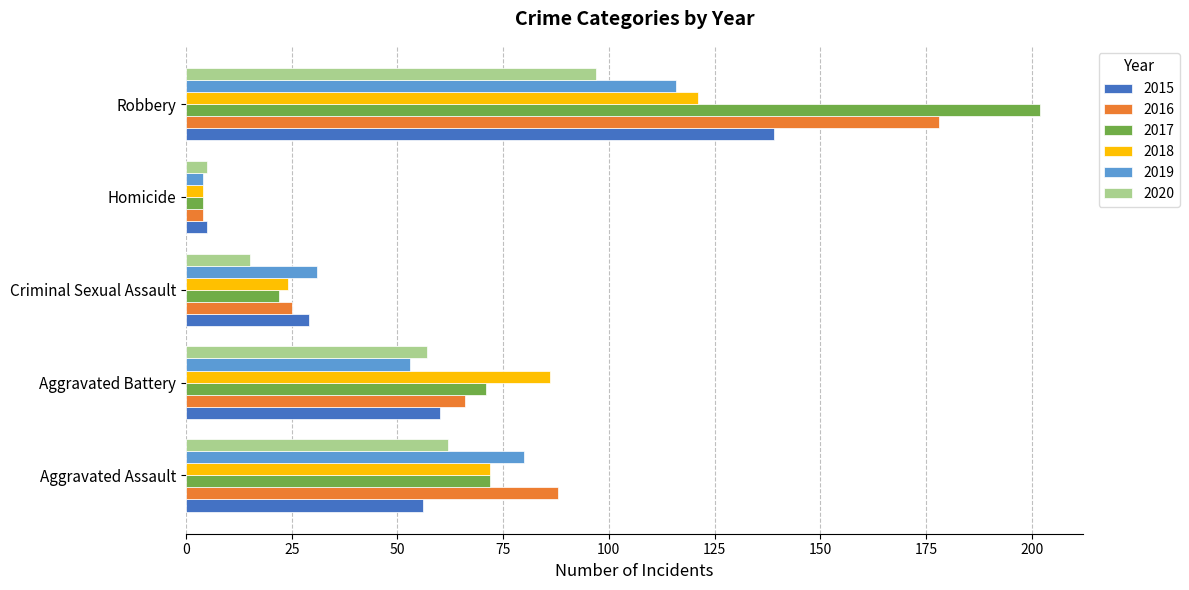

Which label corresponds to the largest value in the chart?

Robbery